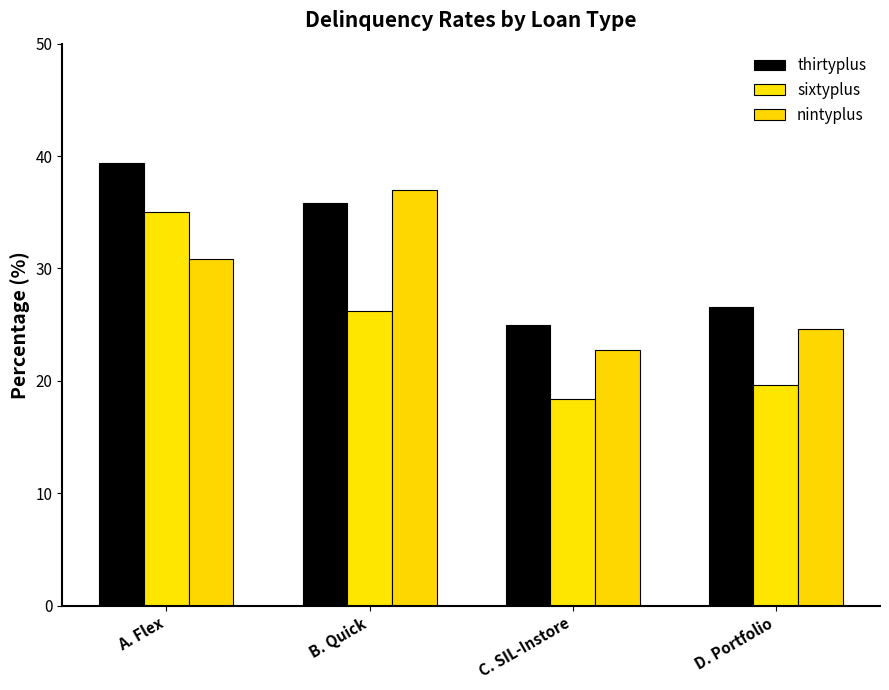

At A. Flex, list the series in order from smallest to largest.

nintyplus, sixtyplus, thirtyplus